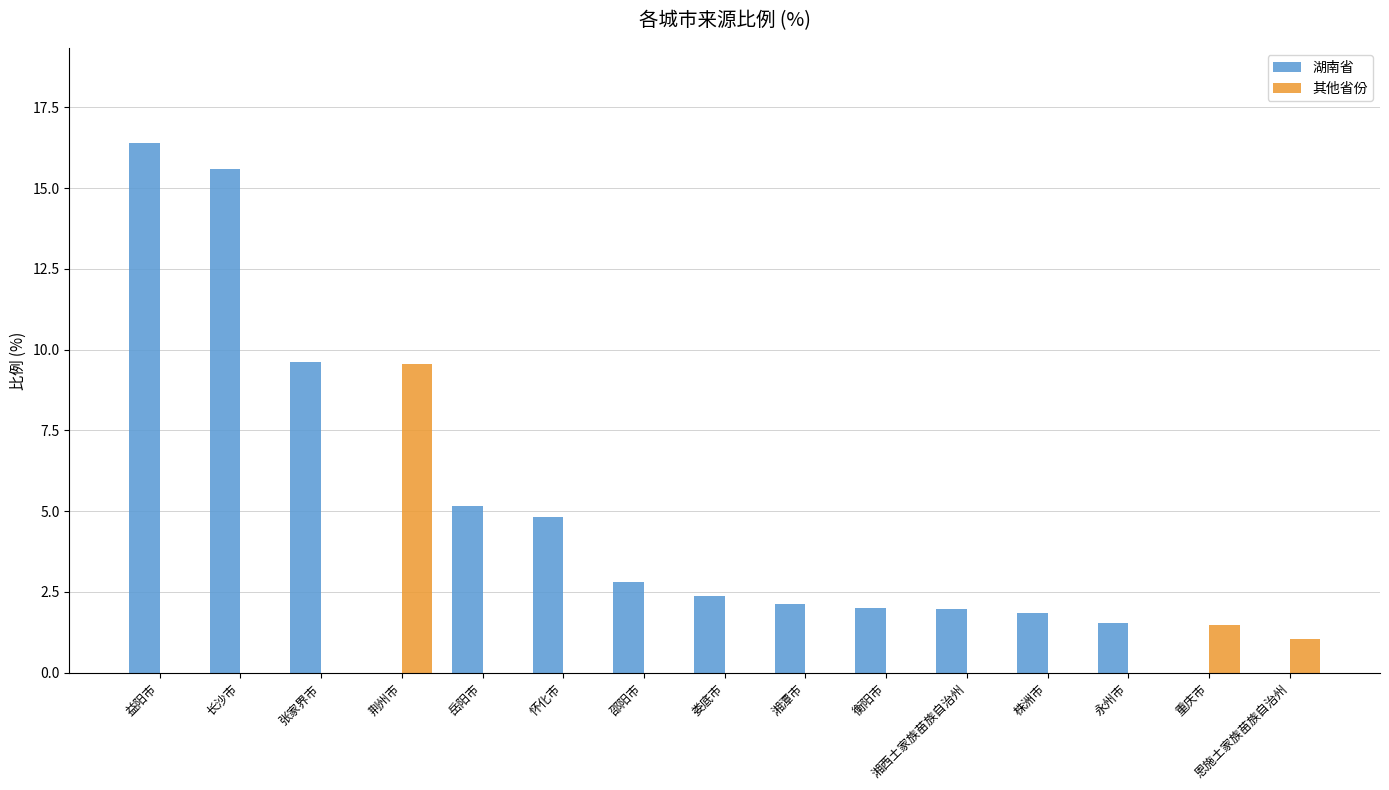

Which series has the largest range (max minus min)?

湖南省